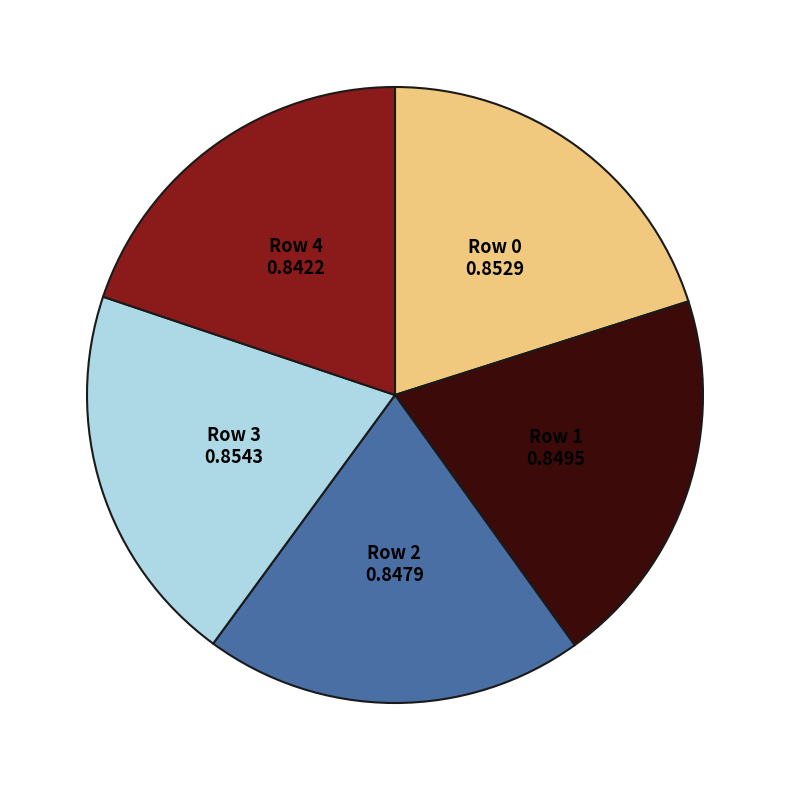

Do Row 3 and Row 1 together represent more than half of the pie?

No